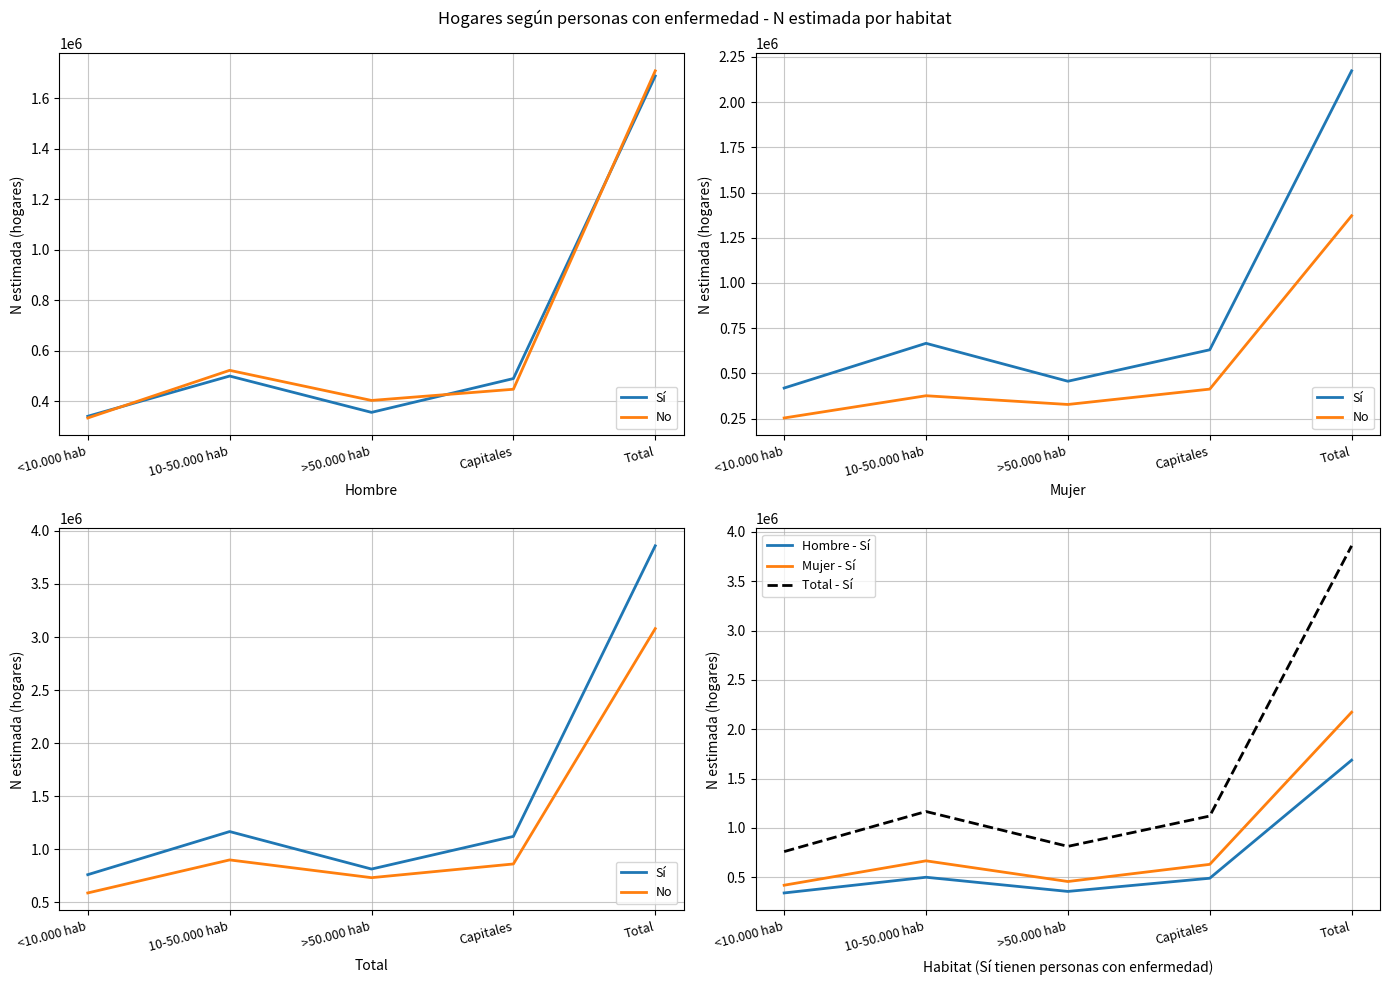

Reading left to right, list all the values displayed in this chart.

Sí: 759983	1166311	812924	1120531	3859748
No: 587656	899033	731639	860815	3079144
Hombre - Sí: 340780	499937	356192	489938	1686846
Mujer - Sí: 419203	666373	456732	630593	2172901
Total - Sí: 759983	1166311	812924	1120531	3859748